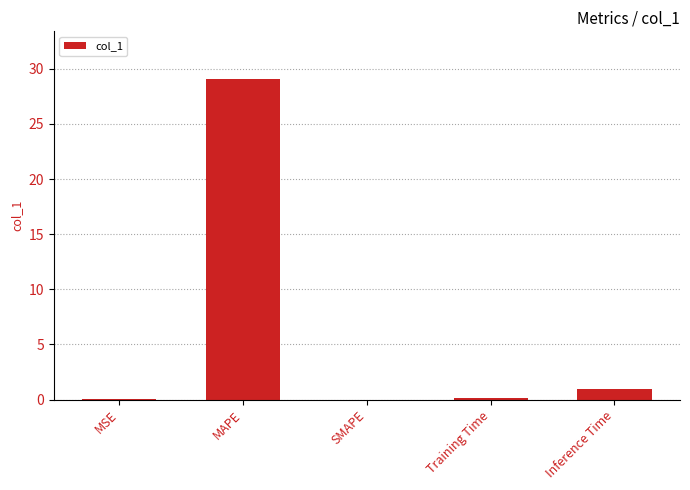

Are the bars horizontal?

No